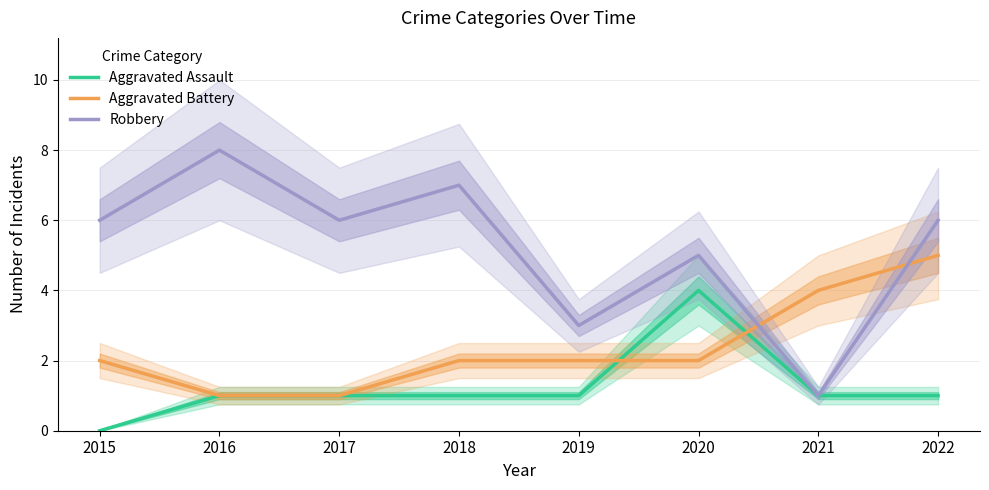

What is the difference between the maximum and minimum values in the Aggravated Assault series?

4